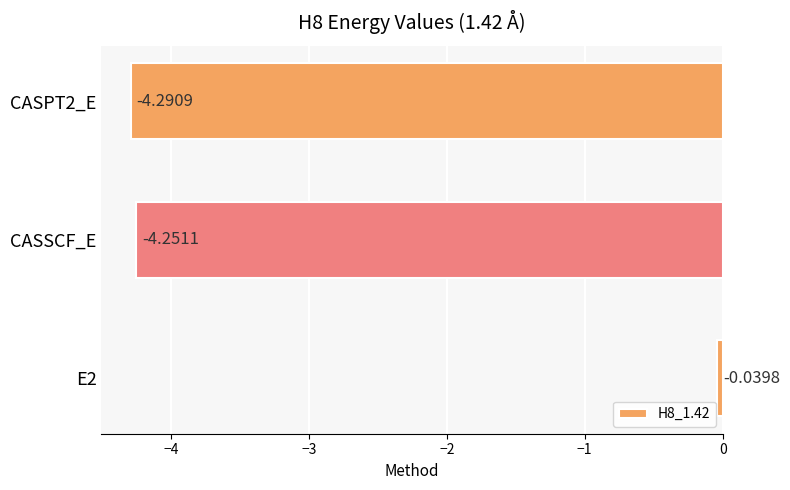

What is the difference between the maximum and minimum values?

4.3